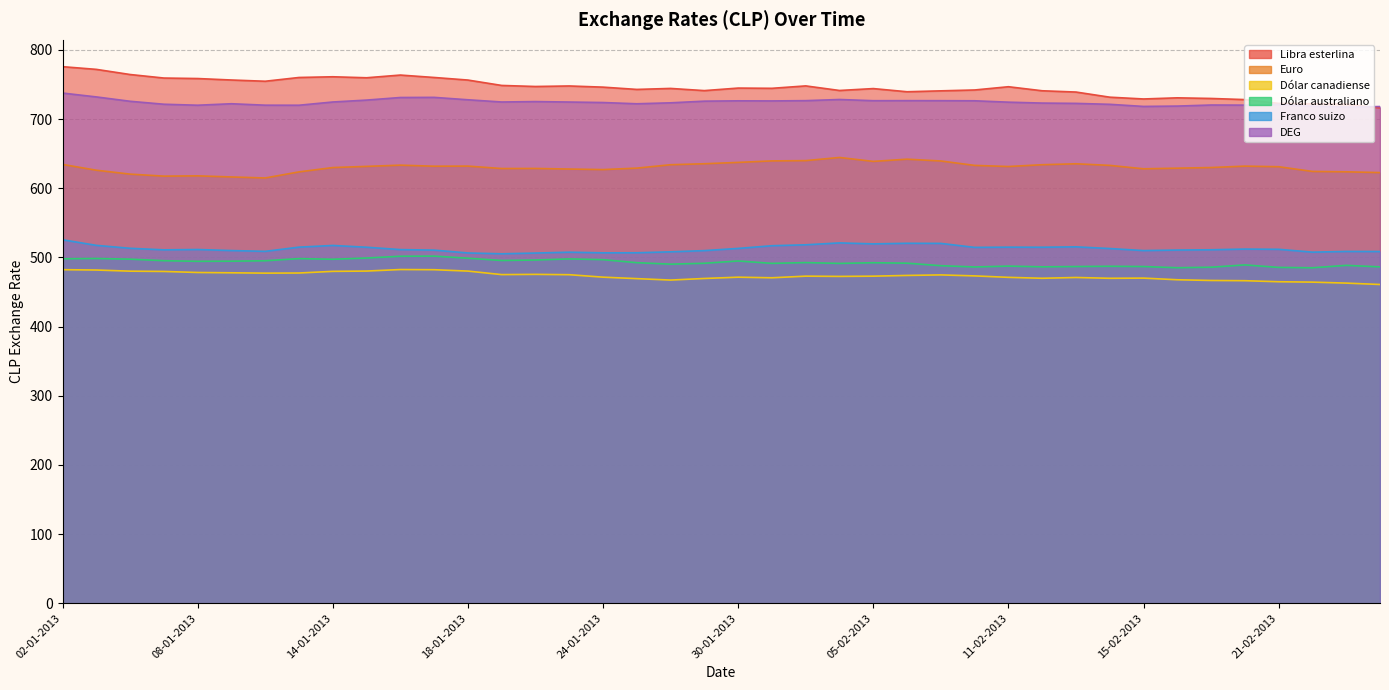

What is the average value of the Euro series?

630.2